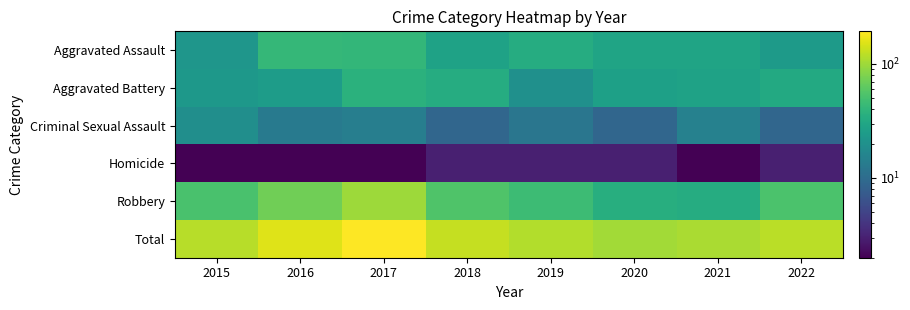

Which series changed the most between 2015 and 2017?

Total